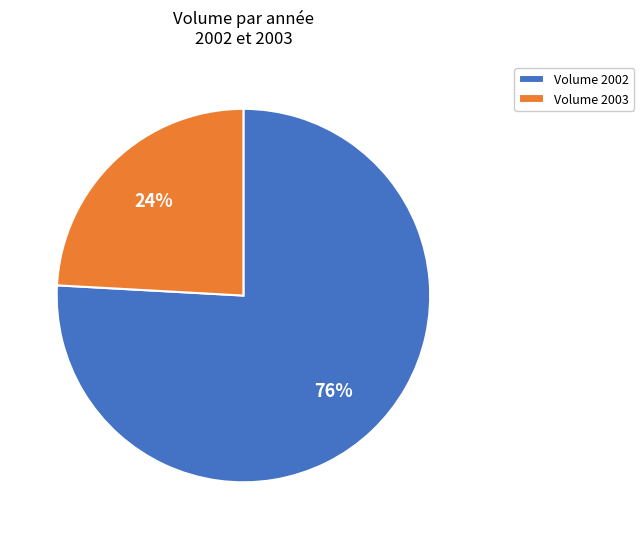

Is it true that Volume 2002 is 76% of the pie?

True